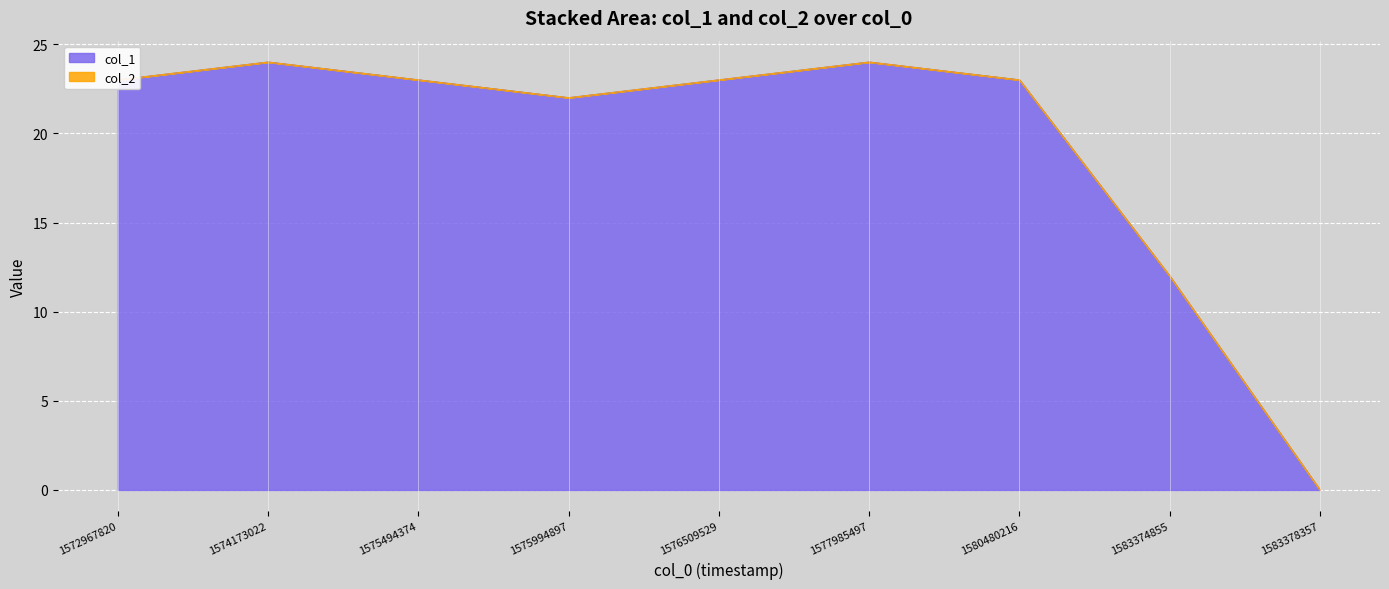

Rank the categories by value from highest to lowest.

1574173022, 1577985497, 1572967820, 1575494374, 1576509529, 1580480216, 1575994897, 1583374855, 1583378357